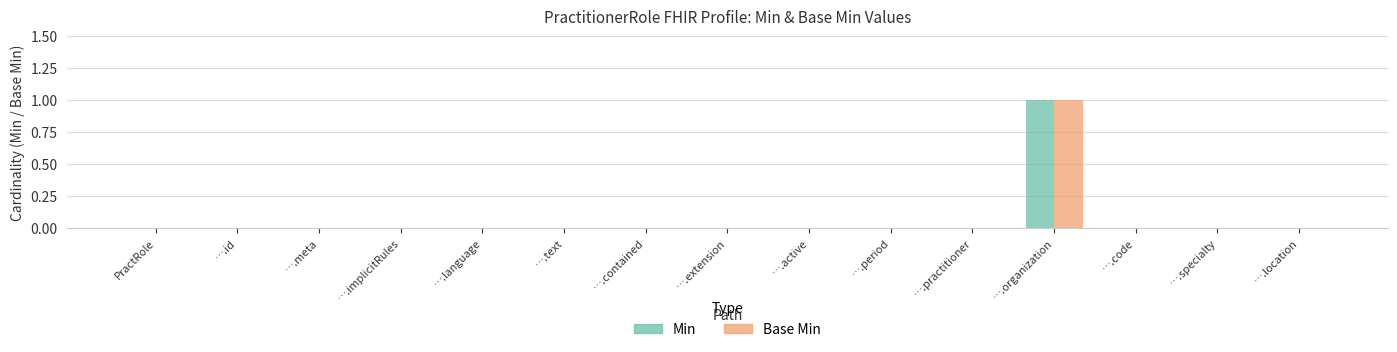

How many series are shown in this chart?

2